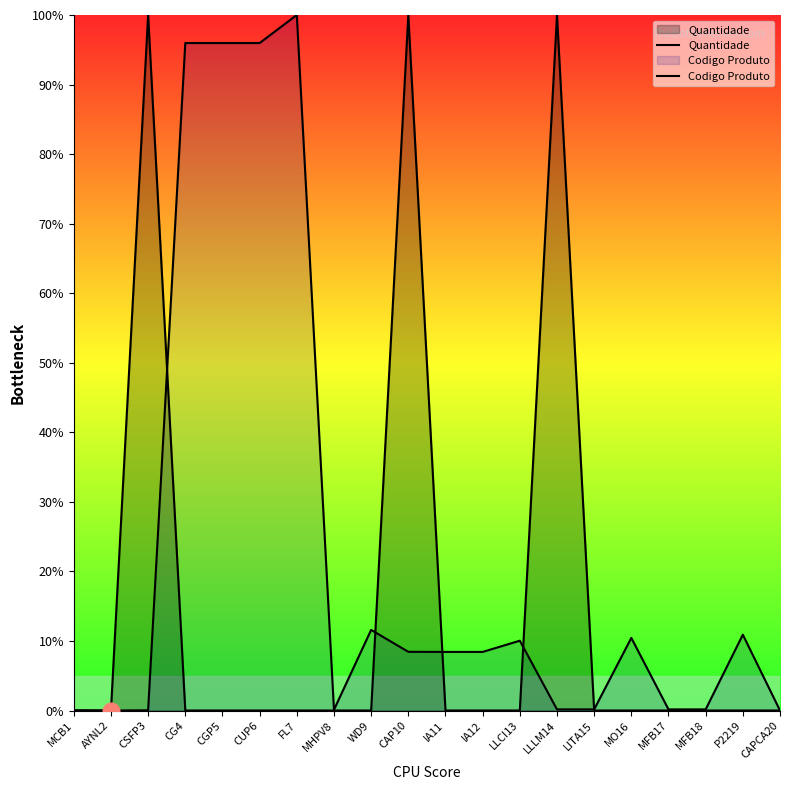

Is it true that Codigo Produto equals 0.2 at LITA15?

True